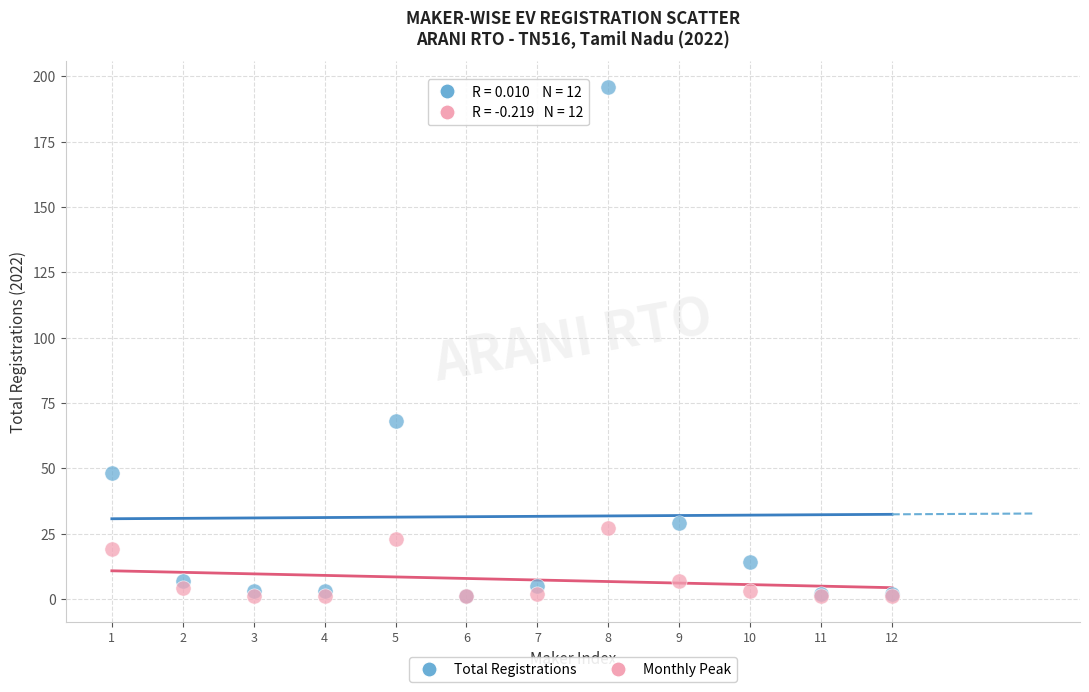

Across all series, what Y value is closest to 98?

68